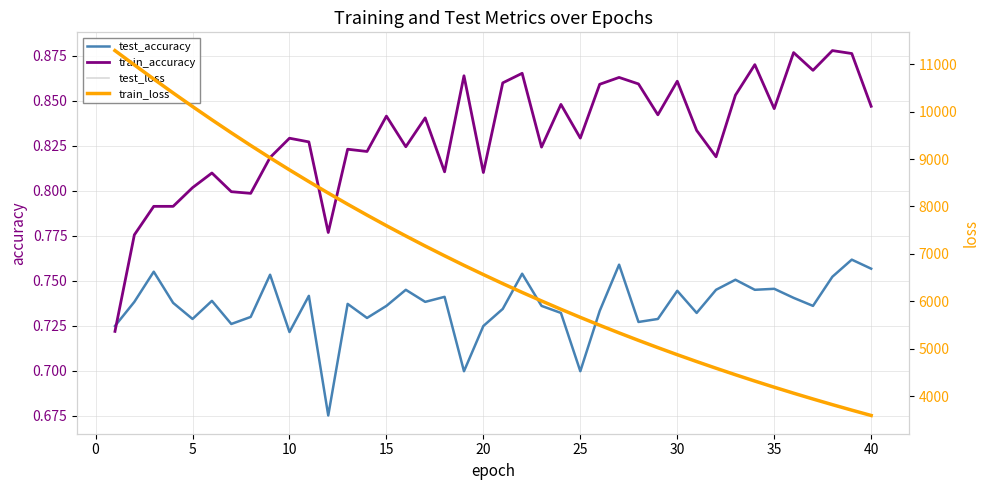

Which series ends up on top after the final intersection of test_accuracy and train_accuracy?

train_accuracy